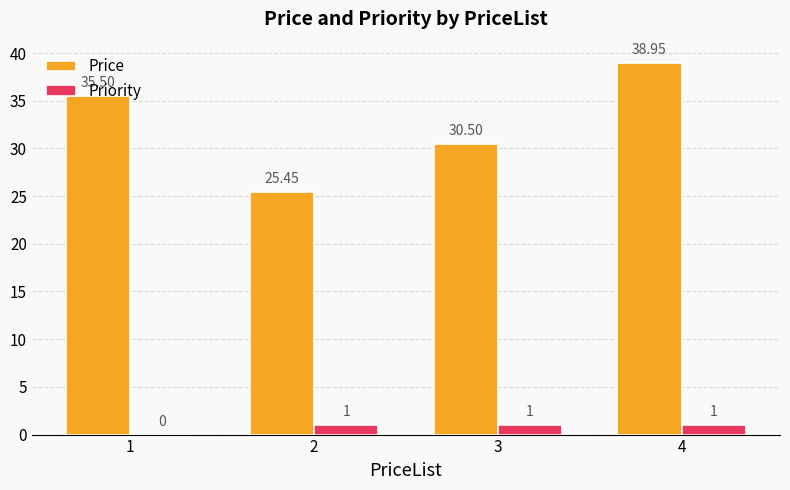

Is the value of Priority at 2 greater than the value of Price at 1?

No